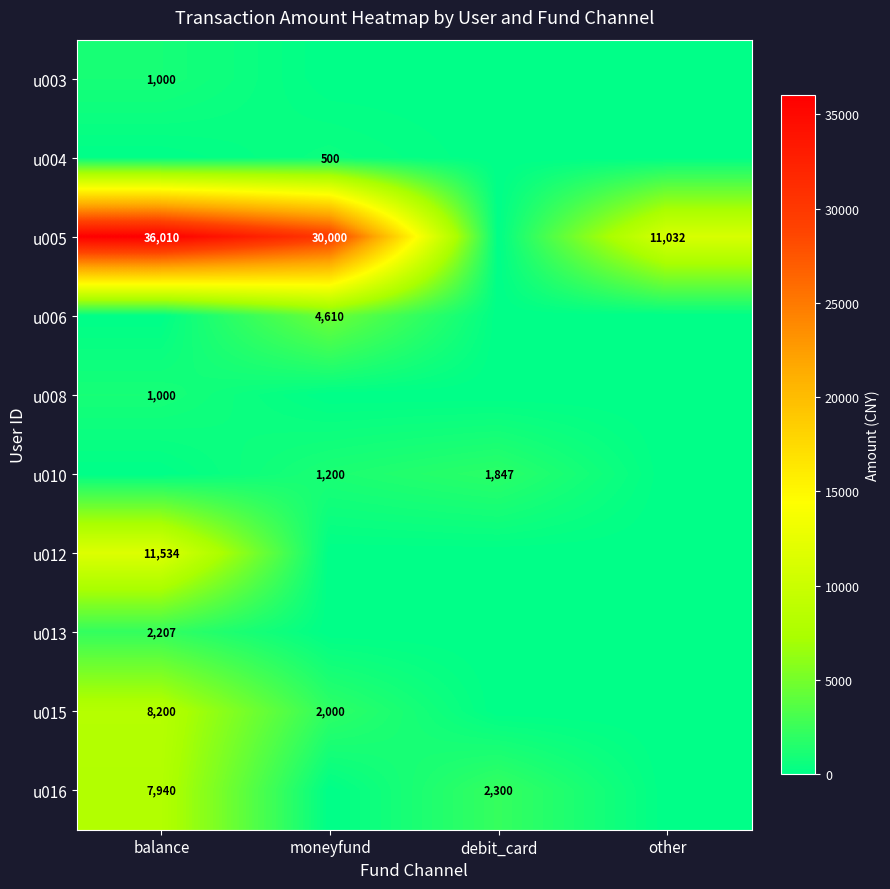

The u005 series shows 36010 at balance. True or false?

True